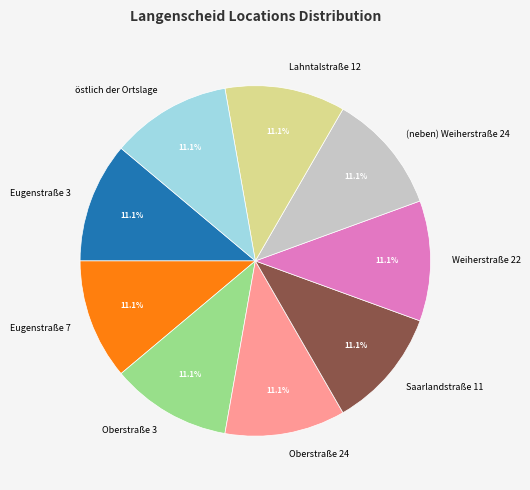

Is there any slice that represents more than half of the pie?

No